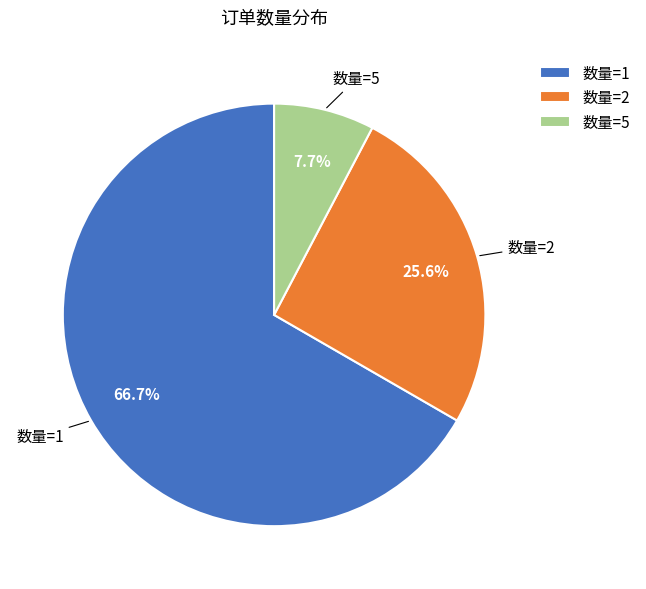

Rank the categories by value from lowest to highest.

数量=5, 数量=2, 数量=1